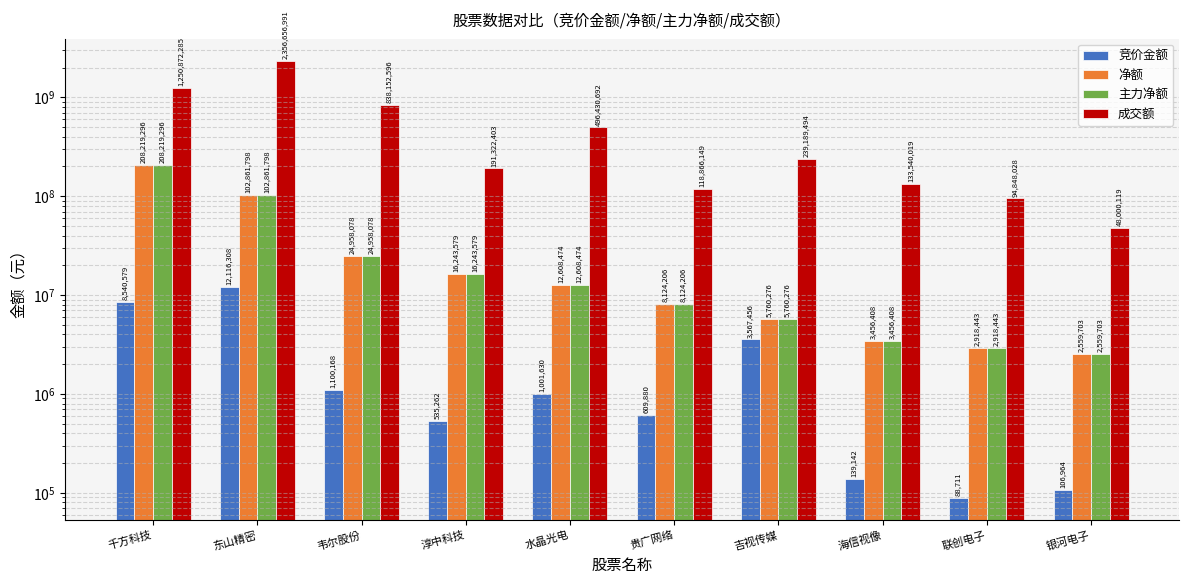

Reading right to left, what are all the values shown in this chart?

竞价金额: 106964	88711	139142	3567456	609880	1001630	535262	1100168	12116308	8540579
净额: 2559703	2918443	3456408	5760276	8124206	12608474	16243579	24958078	102861798	208219296
主力净额: 2559703	2918443	3456408	5760276	8124206	12608474	16243579	24958078	102861798	208219296
成交额: 48000119	94848028	133540019	239189494	118866149	496430692	191322403	838152596	2356656991	1250872285